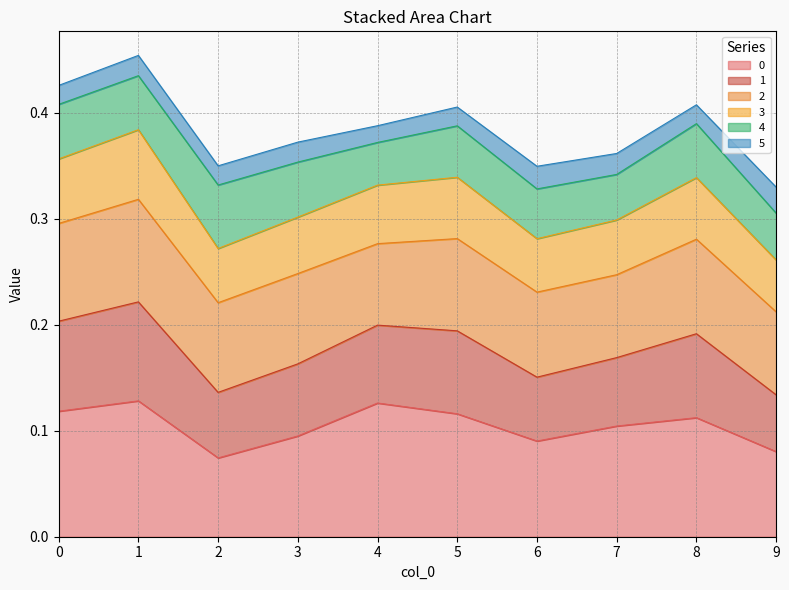

The 0 series shows 0.1 at 1. True or false?

False